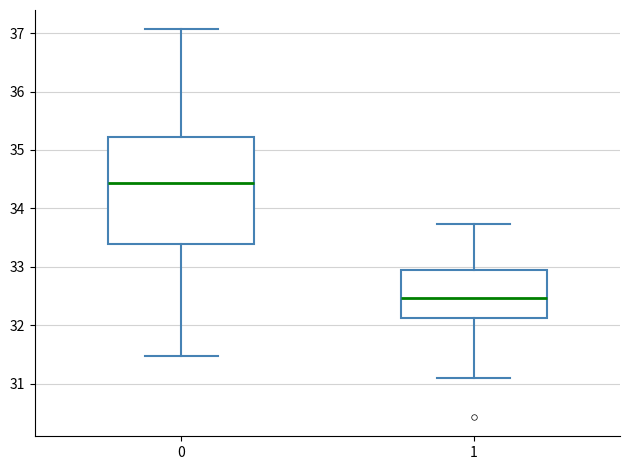

Comparing the boxes themselves (not the whiskers), which one is the tallest?

0